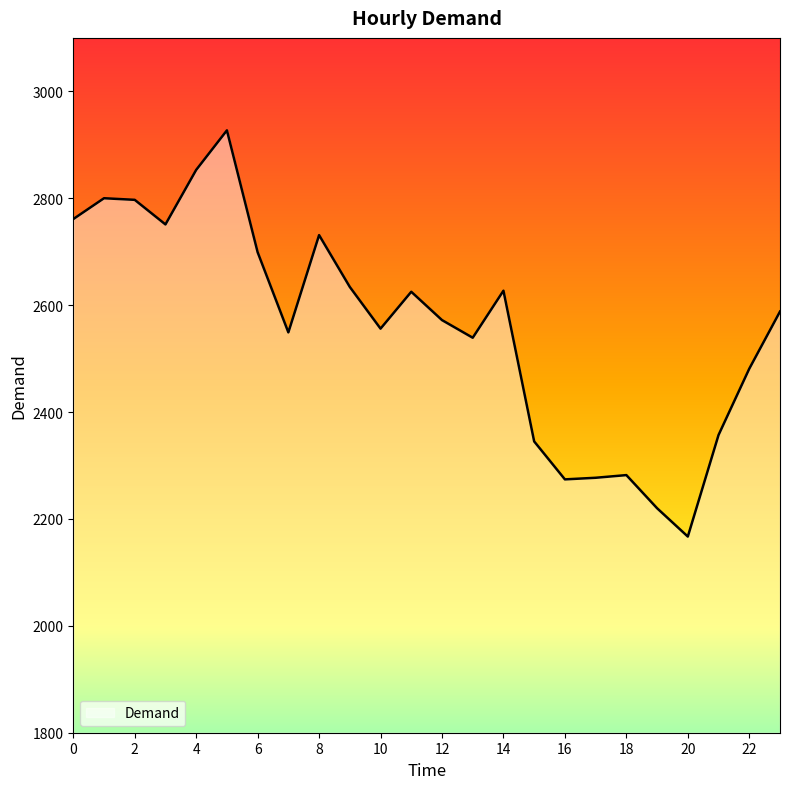

What is the greatest value displayed?

2927